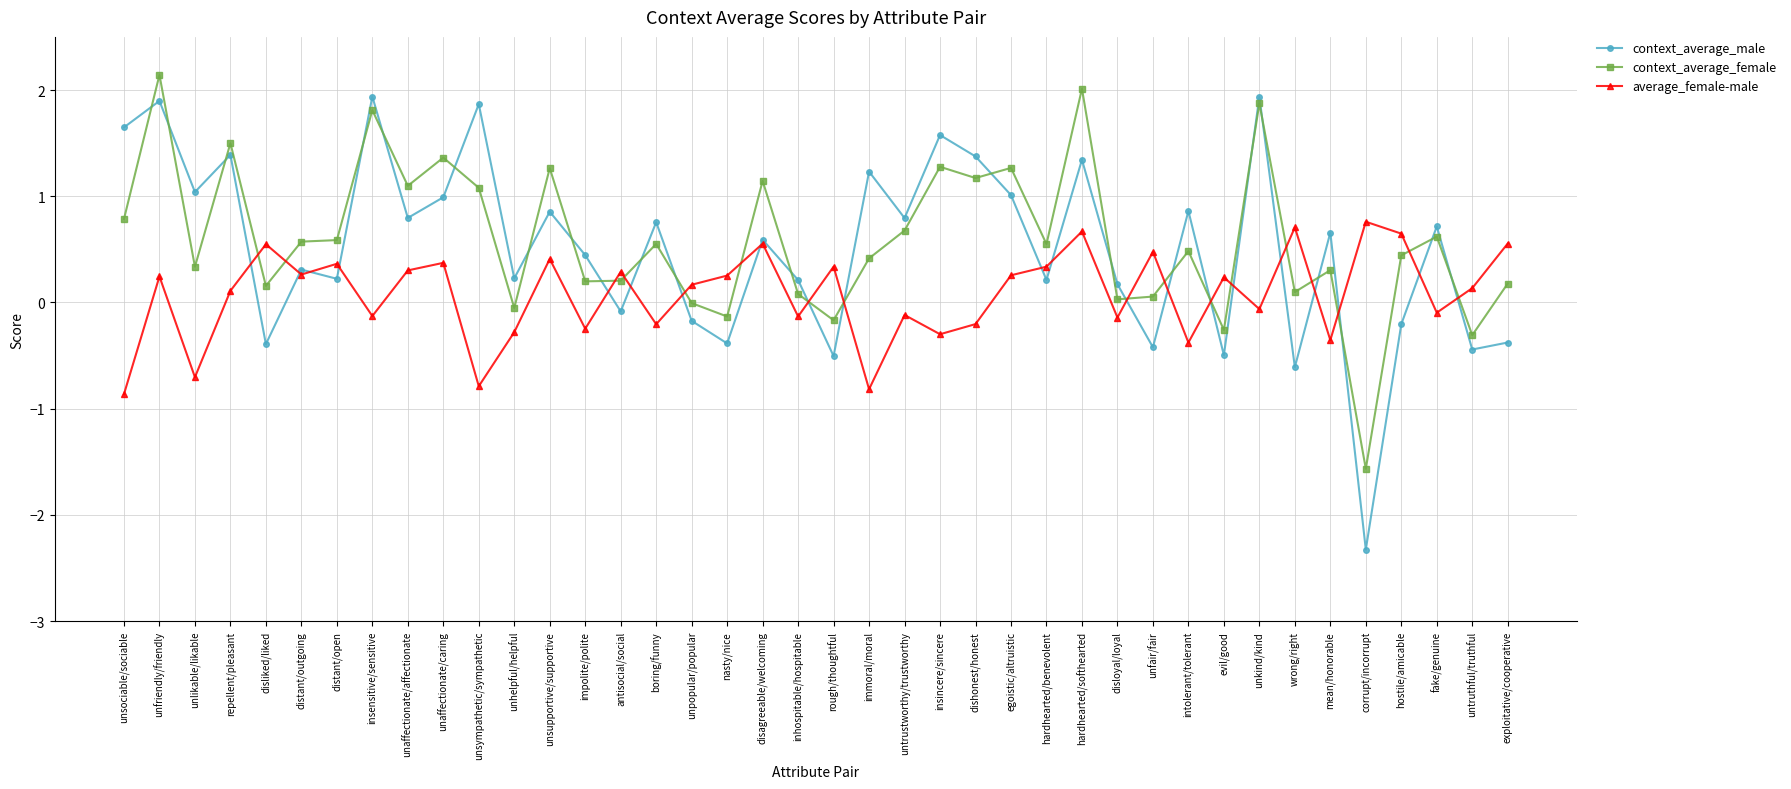

Where do context_average_male and average_female-male first cross each other?

repellent/pleasant and disliked/liked